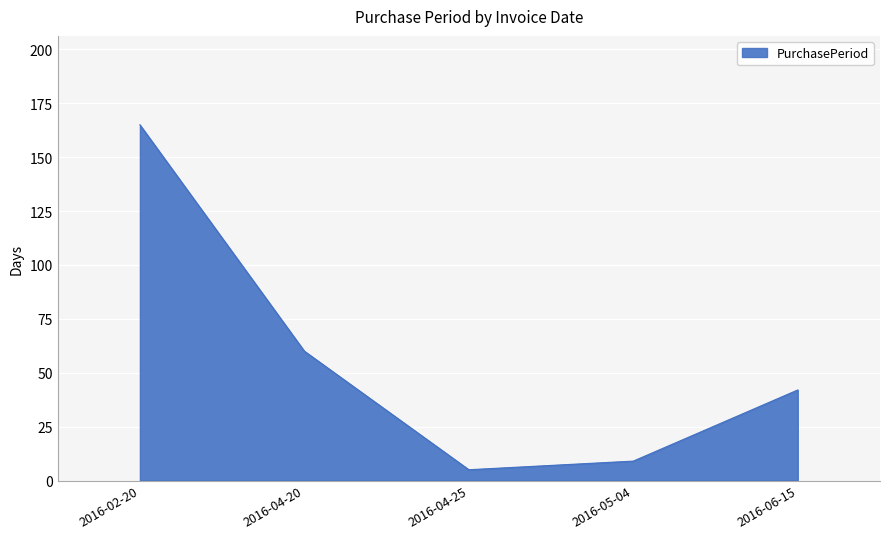

Is it true that the value at 2016-04-25 is 5?

True